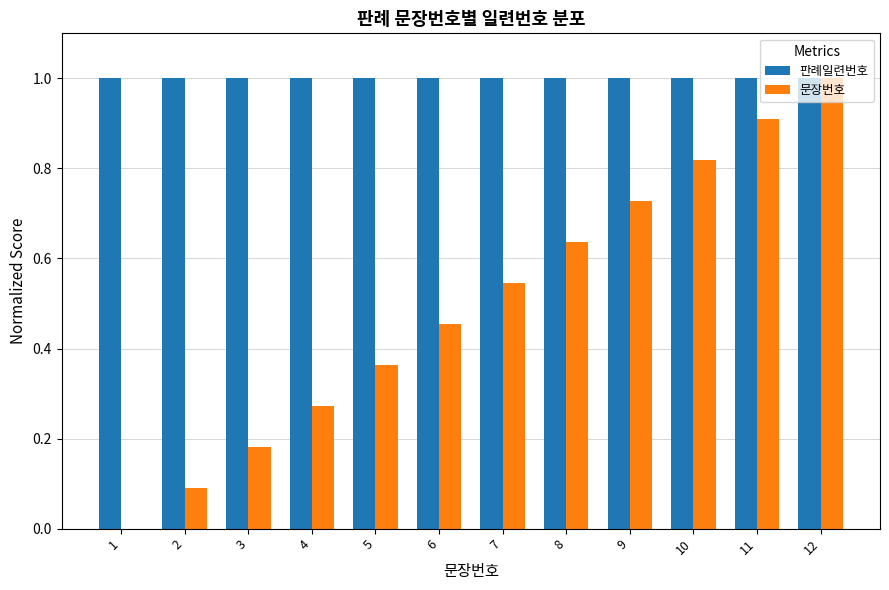

Between 6 and 10, which series saw the biggest shift?

문장번호